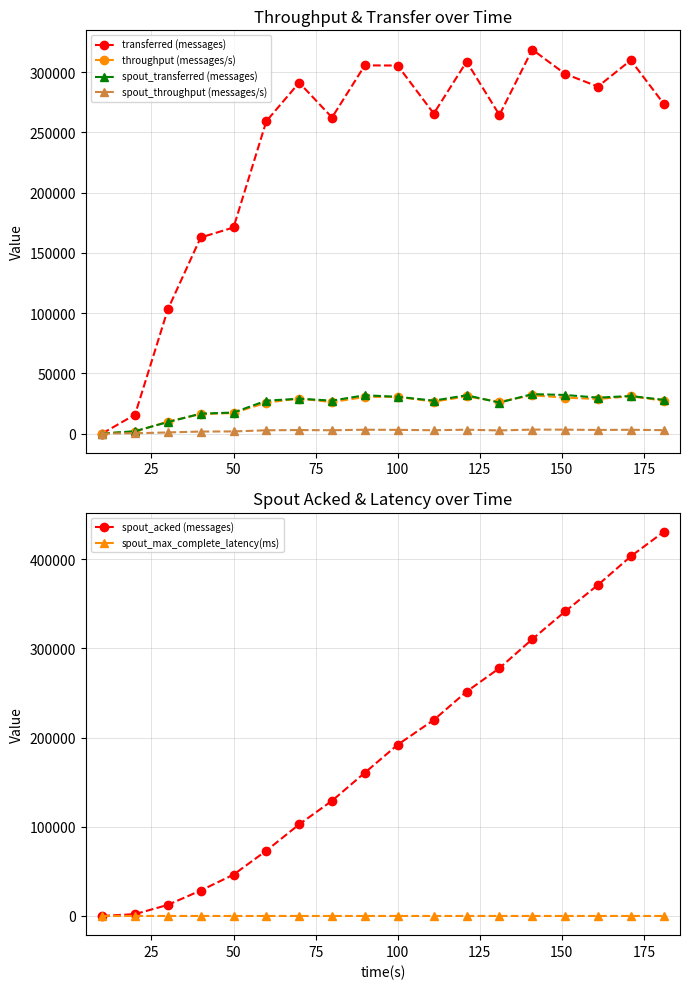

The value of spout_acked (messages) at 50 is 70515.6. True or false?

False